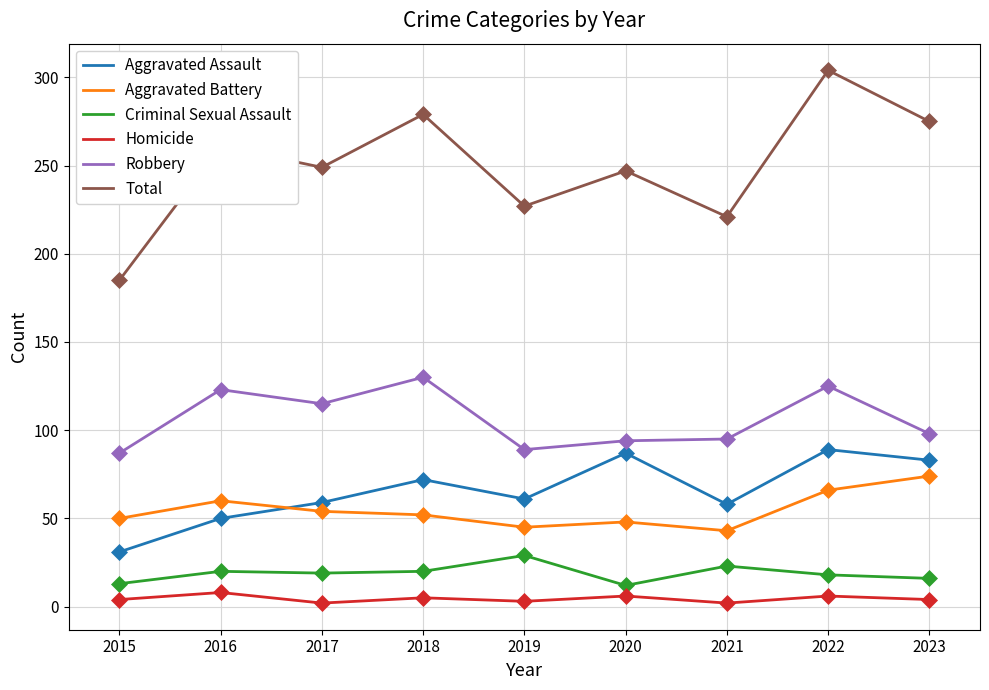

Does the chart have visible grid lines?

Yes